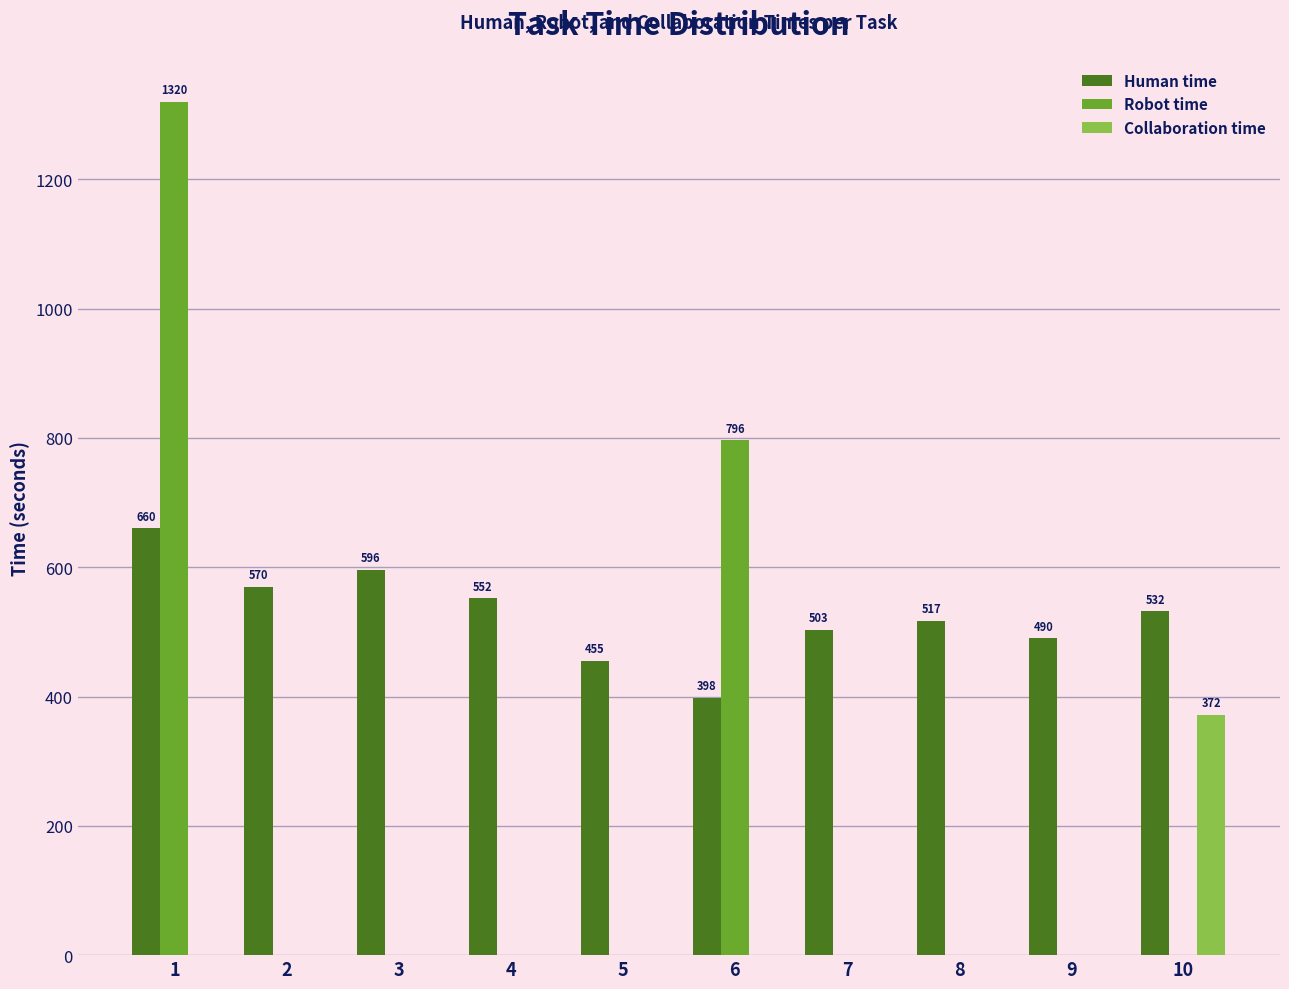

Which series changed the most between 1 and 3?

Robot time